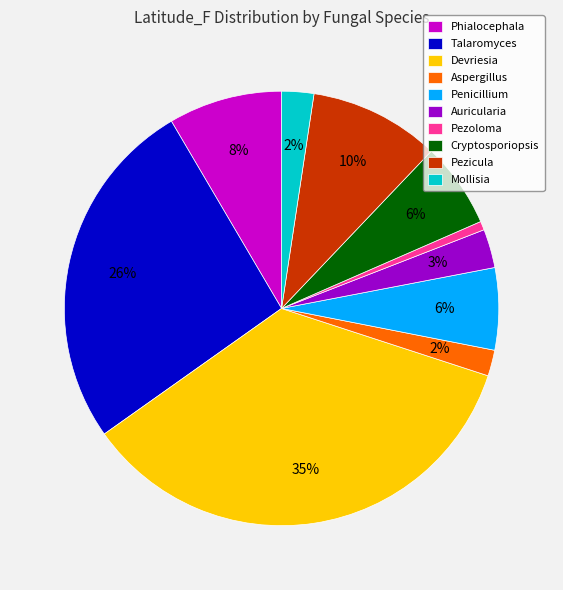

Between Talaromyces and Pezicula, which is larger?

Talaromyces